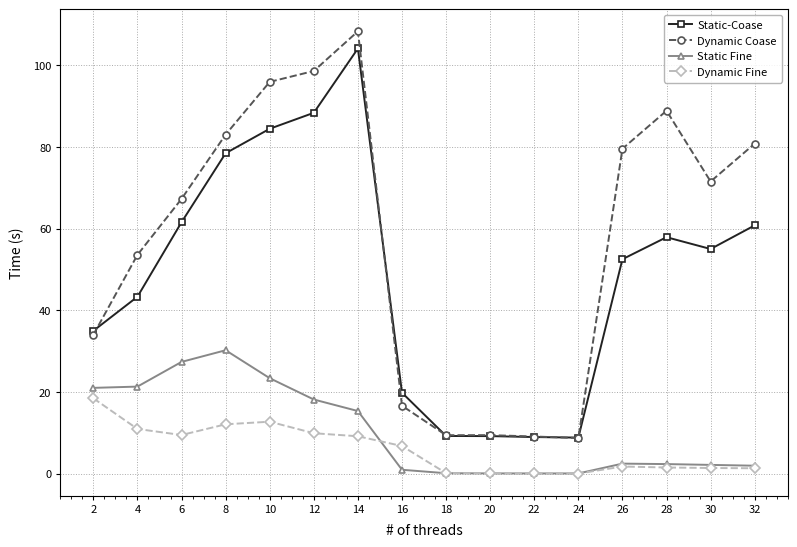

What is the difference between the Static-Coase values at 24 and 6?

52.7